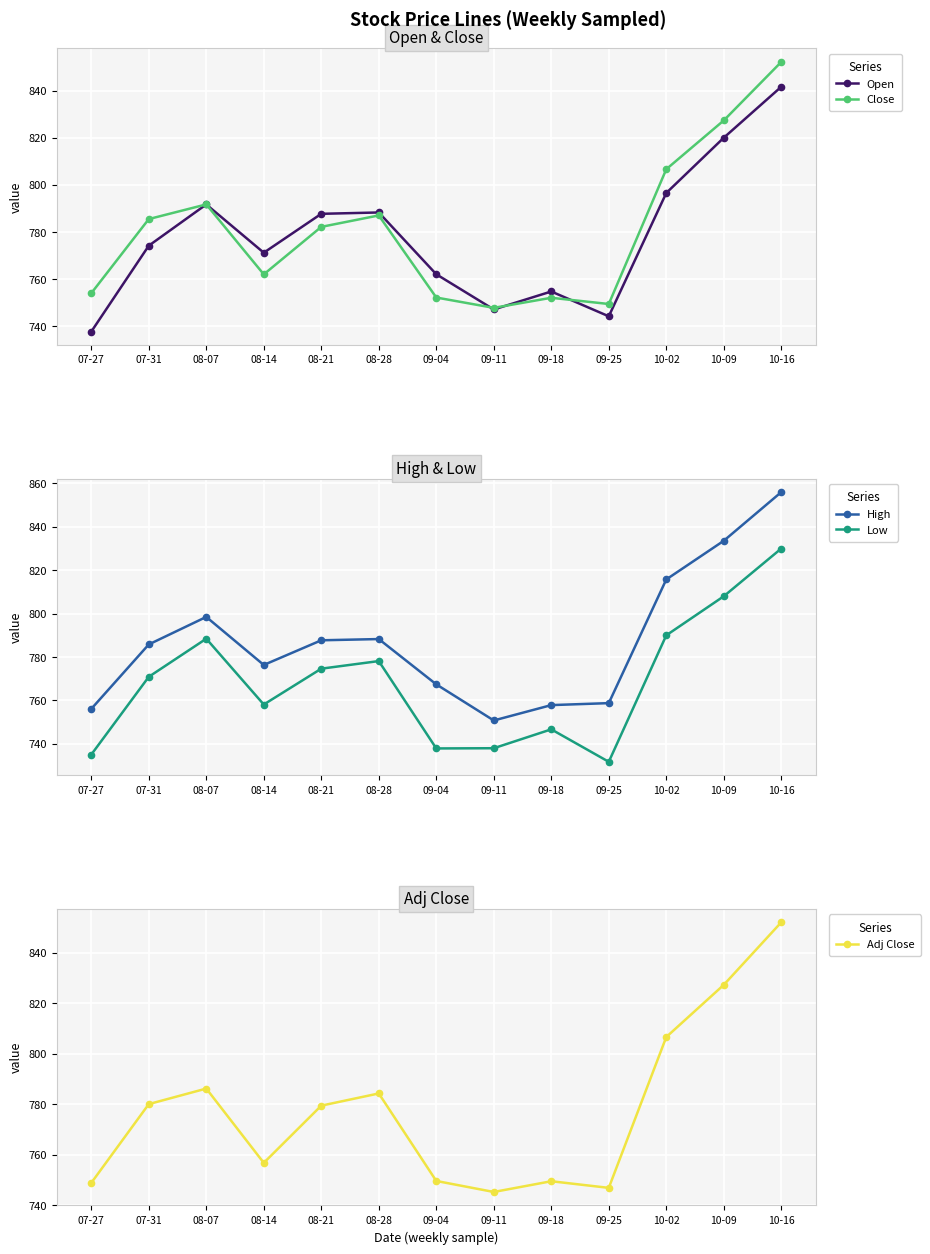

True or false: High has more than 2 interior local peaks.

False